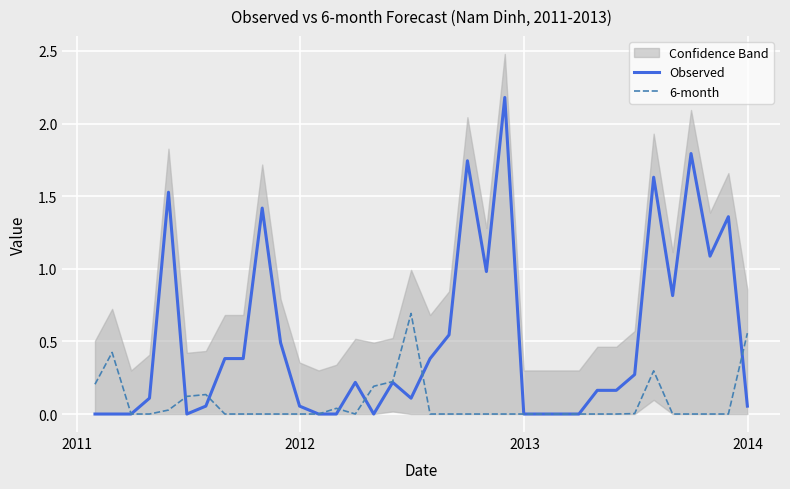

What is the highest value of the 6-month series?

0.7